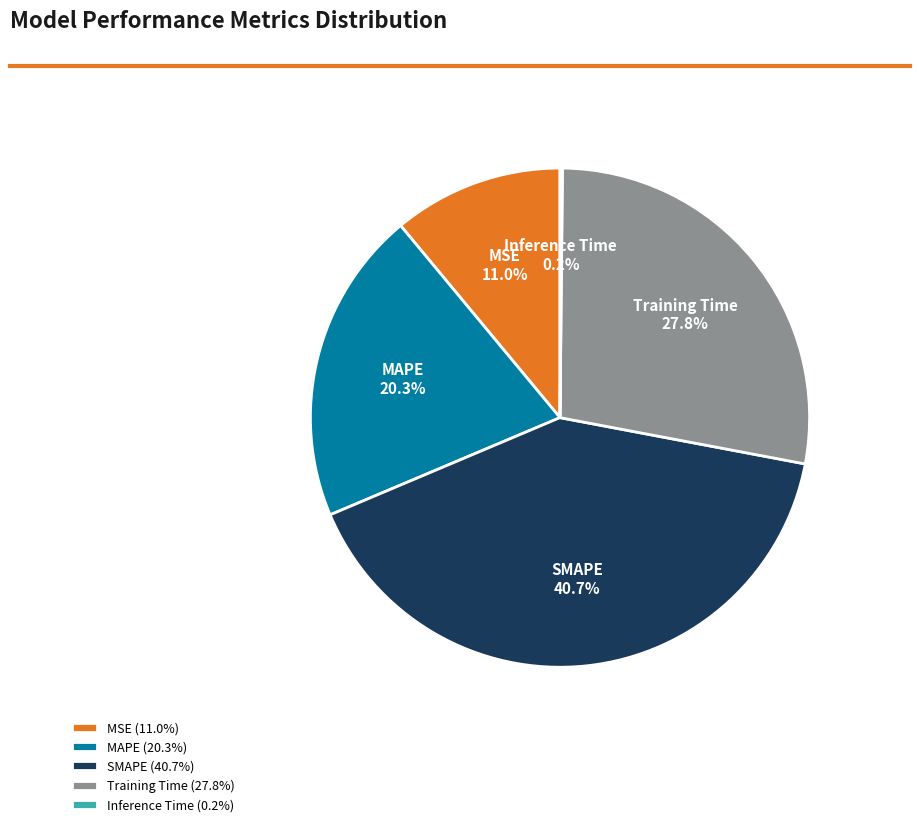

What portion of the pie excludes SMAPE?

59.3%